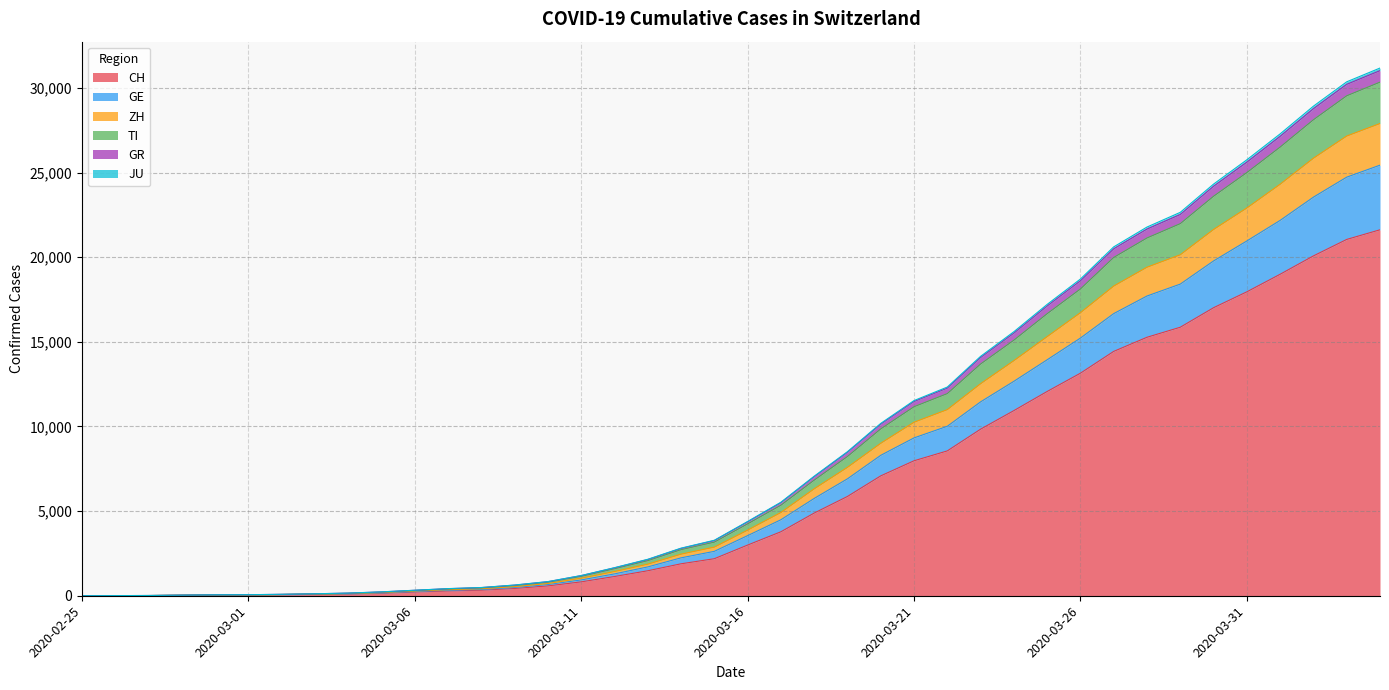

The JU series shows 126 at 2020-03-07. True or false?

False